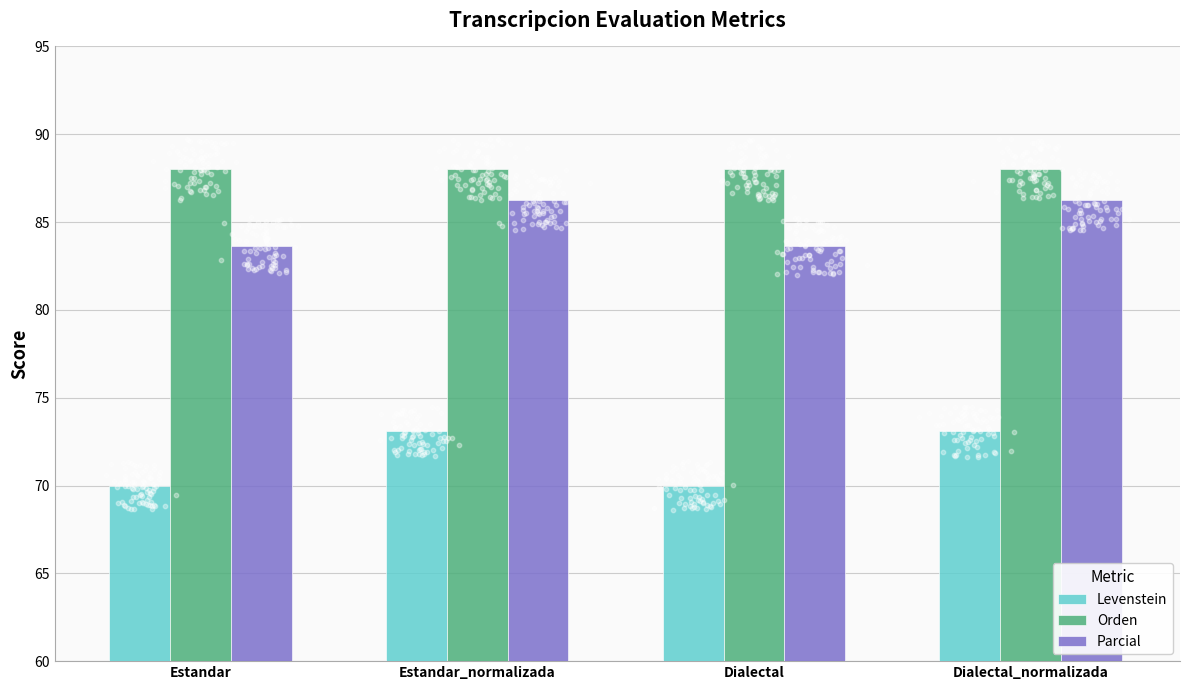

What are all the series names shown in the legend?

Levenstein, Orden, Parcial